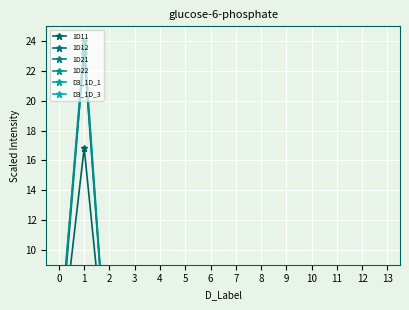

How many series are shown in this chart?

6